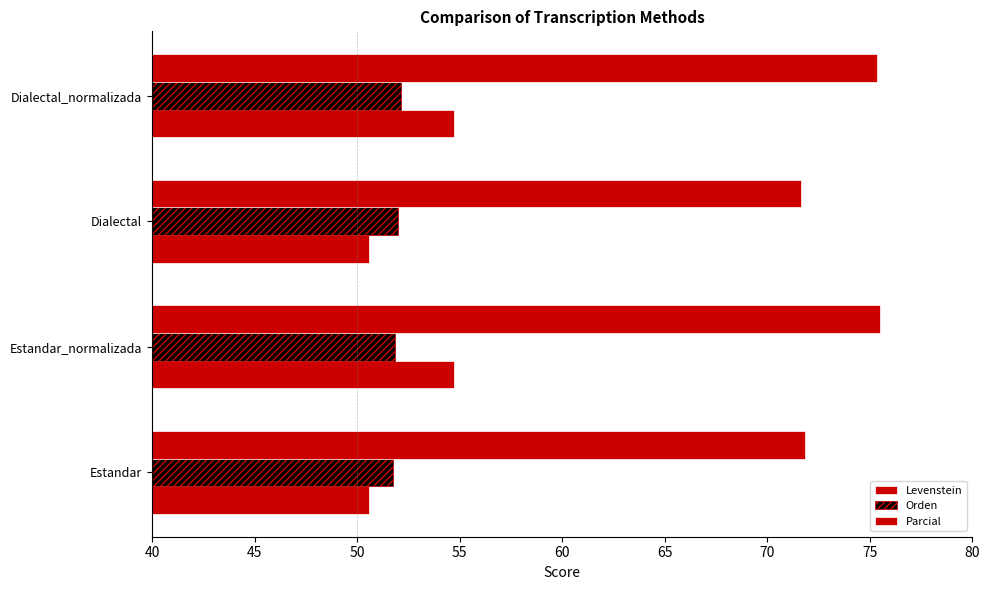

Count the number of categories in the chart.

4